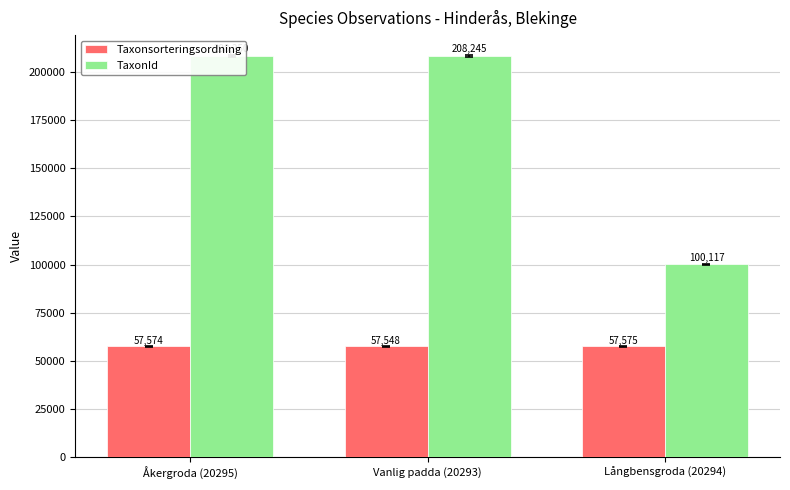

What is the label of the 1st bar from the left?

Åkergroda (20295)